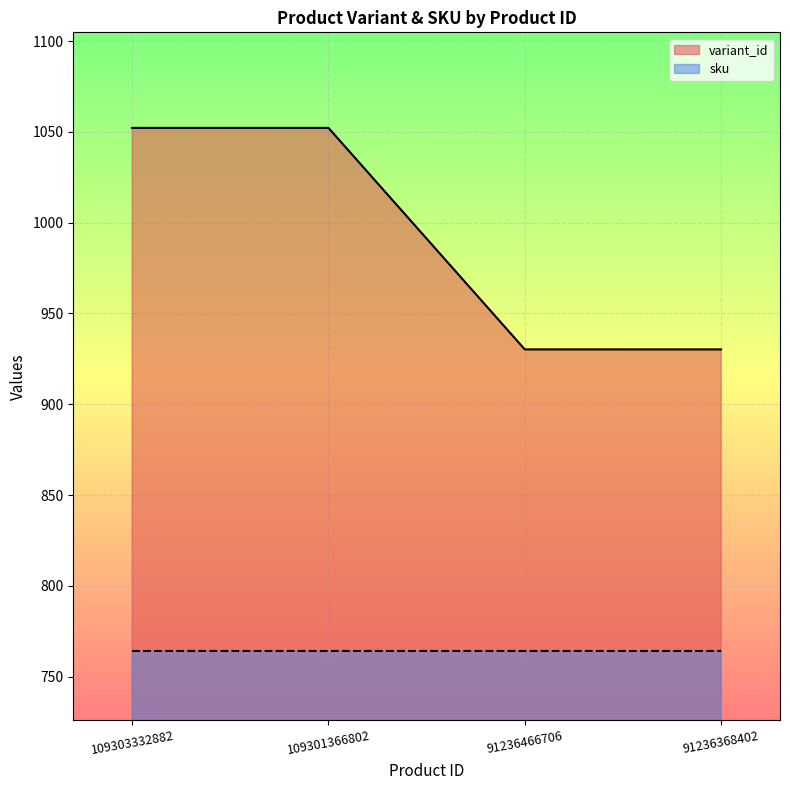

True or false: sku and variant_id cross at least once.

False